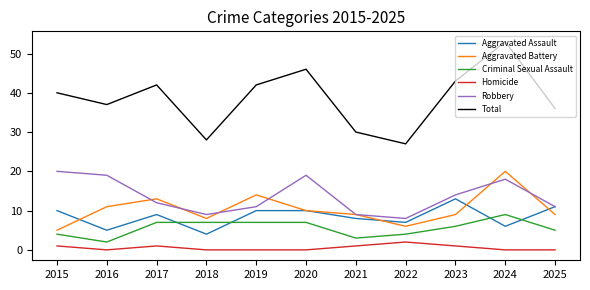

Reading left to right, what are all the values shown in this chart?

Aggravated Assault: 2015=10	2016=5	2017=9	2018=4	2019=10	2020=10	2021=8	2022=7	2023=13	2024=6	2025=11
Aggravated Battery: 2015=5	2016=11	2017=13	2018=8	2019=14	2020=10	2021=9	2022=6	2023=9	2024=20	2025=9
Criminal Sexual Assault: 2015=4	2016=2	2017=7	2018=7	2019=7	2020=7	2021=3	2022=4	2023=6	2024=9	2025=5
Homicide: 2015=1	2016=0	2017=1	2018=0	2019=0	2020=0	2021=1	2022=2	2023=1	2024=0	2025=0
Robbery: 2015=20	2016=19	2017=12	2018=9	2019=11	2020=19	2021=9	2022=8	2023=14	2024=18	2025=11
Total: 2015=40	2016=37	2017=42	2018=28	2019=42	2020=46	2021=30	2022=27	2023=43	2024=53	2025=36